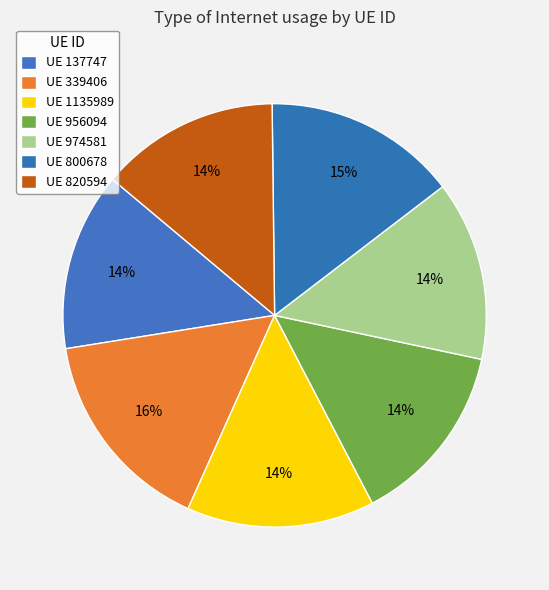

How many segments does this pie chart have?

7